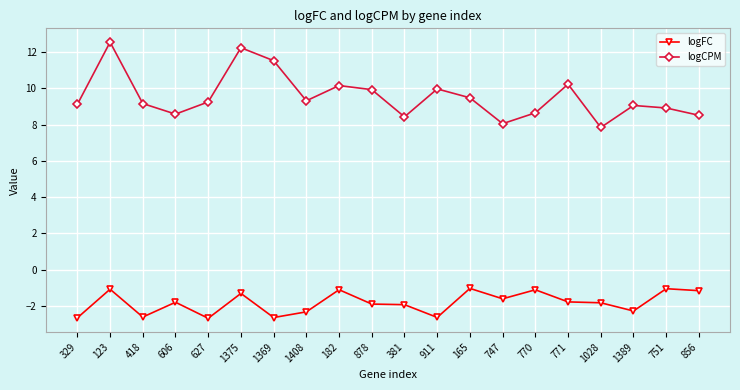

True or false: logFC and logCPM intersect in this chart.

False